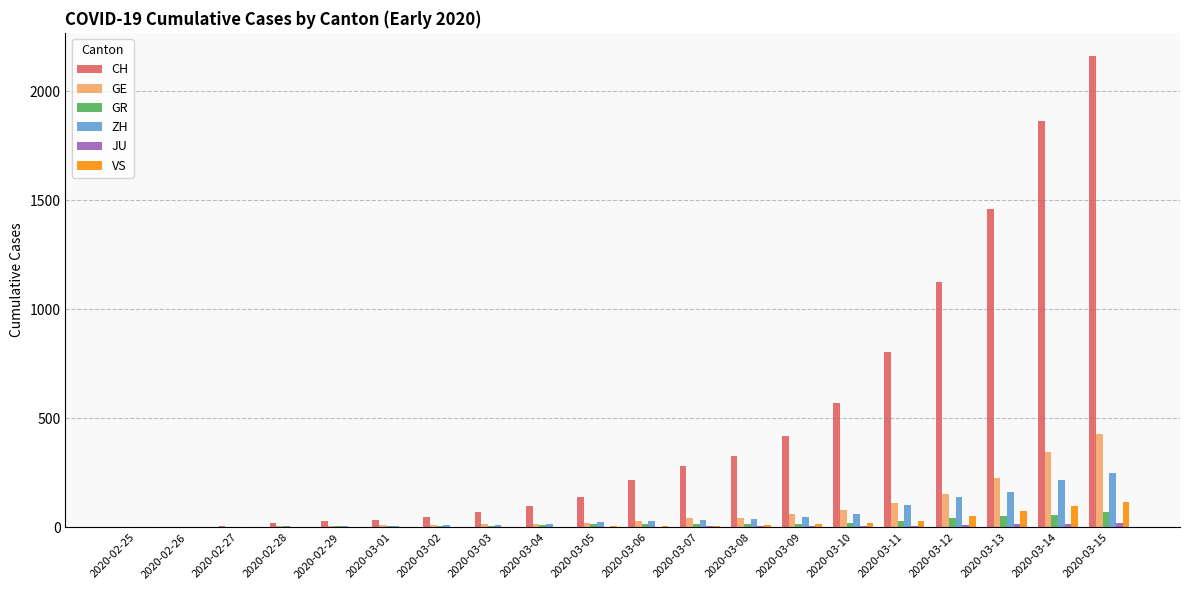

Which series has the largest total across all categories?

CH